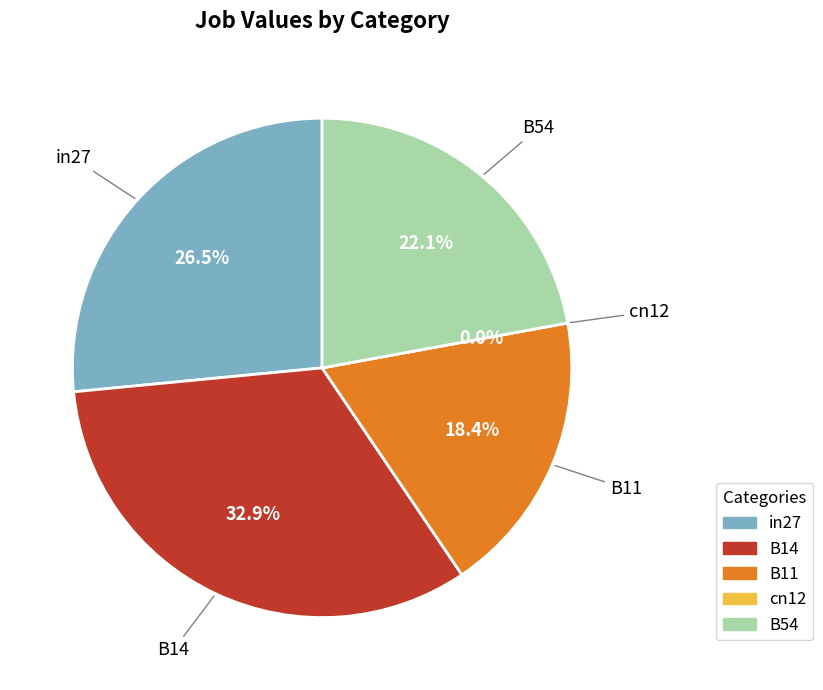

Is in27 the majority of the pie?

No